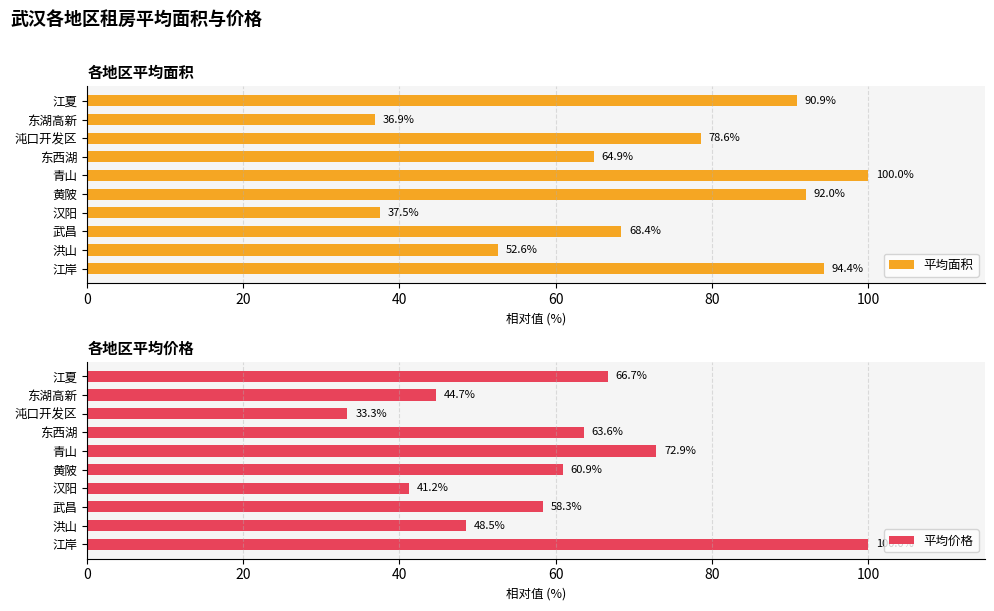

What is the difference between the maximum and minimum values in the 平均面积 series?

63.1